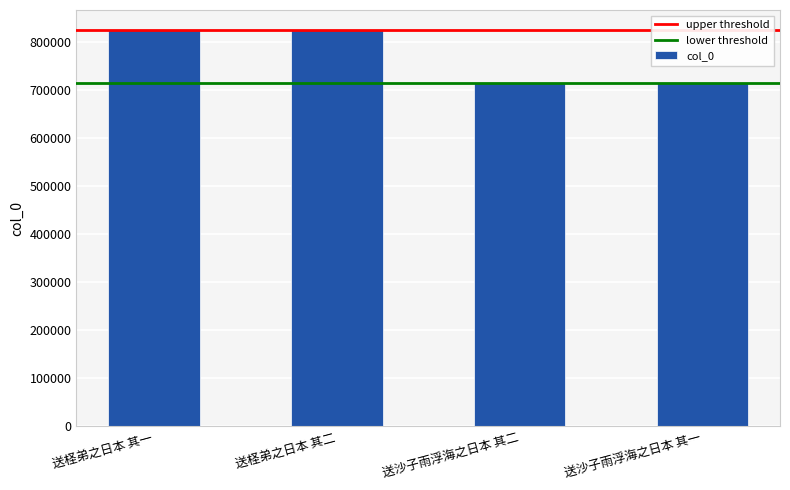

Approximately how many times larger is the value at 送柽弟之日本 其二 compared to 送沙子雨浮海之日本 其二?

1.2